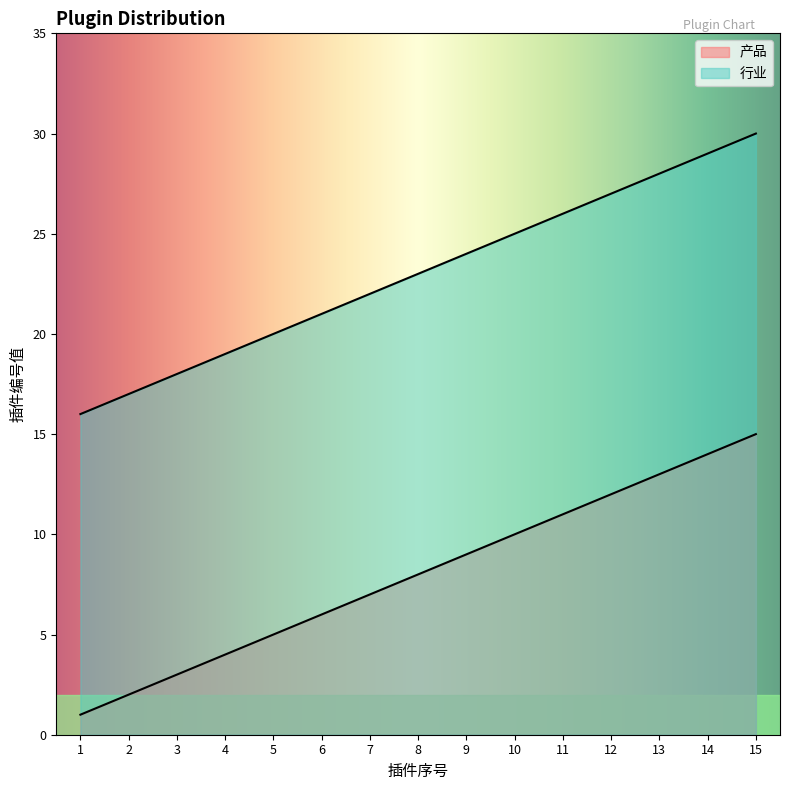

What is the maximum value shown in the chart?

30